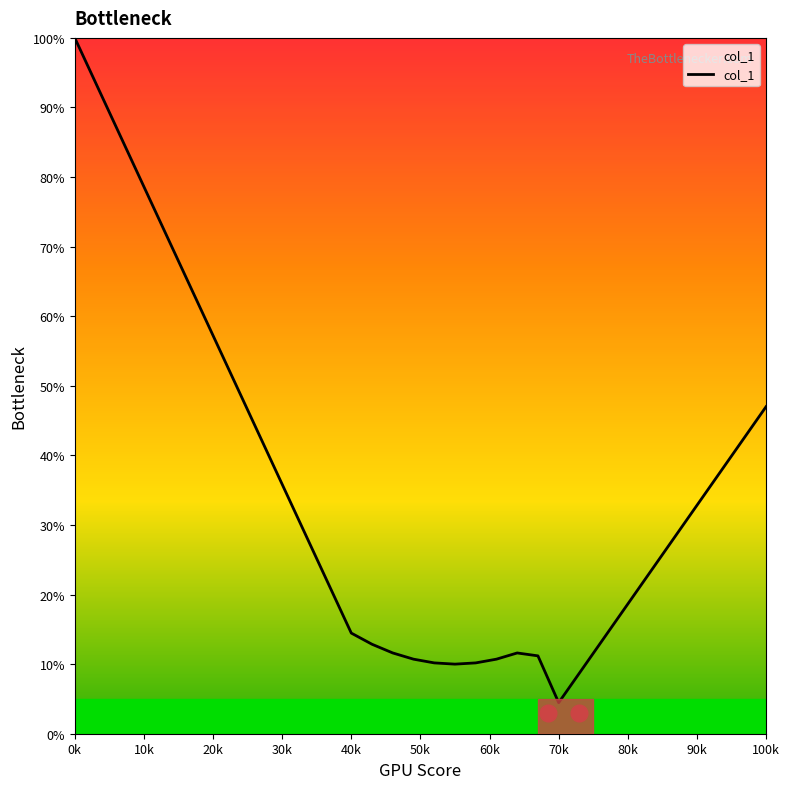

What is the greatest value displayed?

100.0